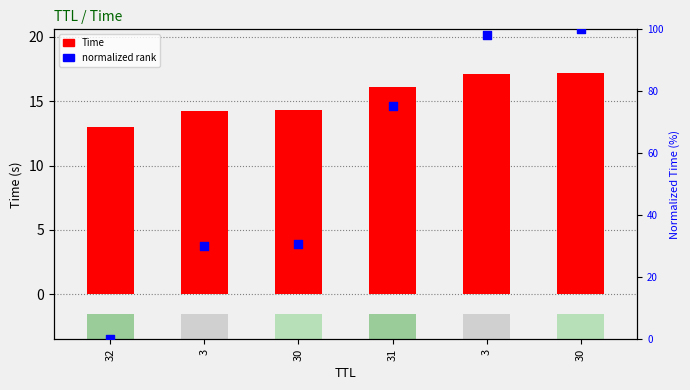

What are all the series names shown in the legend?

Time, normalized rank